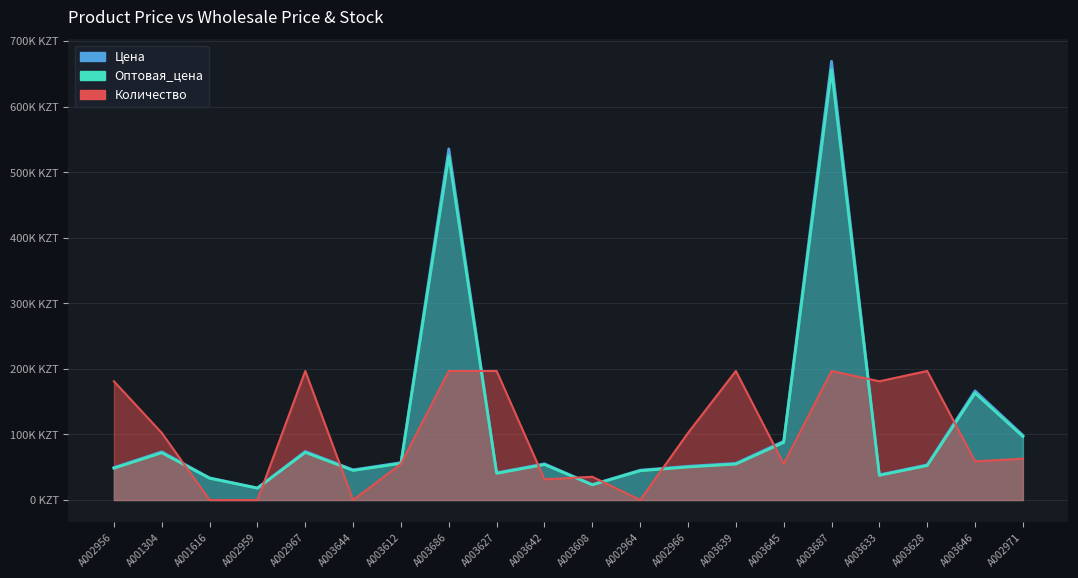

Which series has the largest total across all categories?

Оптовая_цена